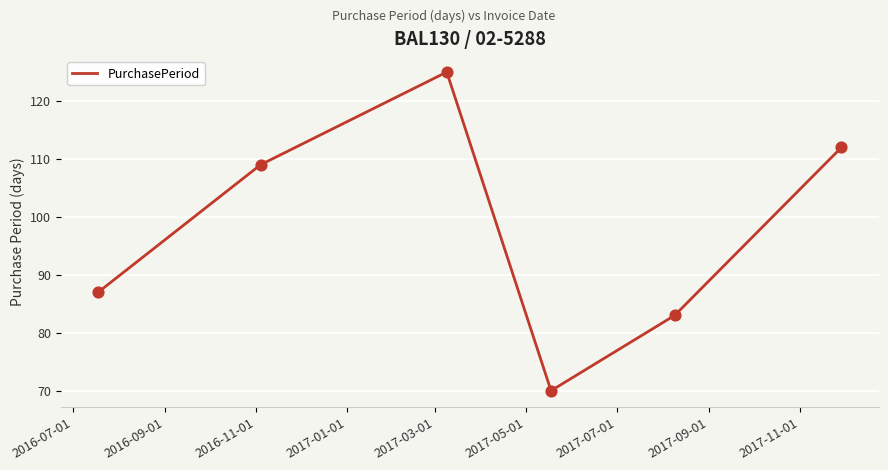

How many interior local peaks (higher than both neighbors) does the data have?

1